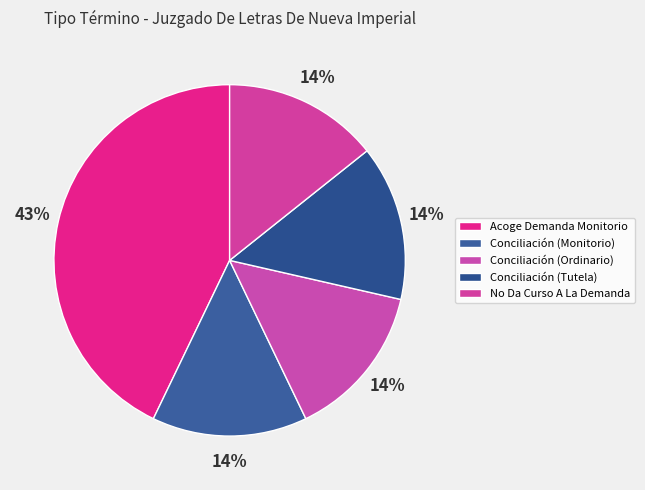

To the nearest percent, what percentage of the pie is No Da Curso A La Demanda?

14%